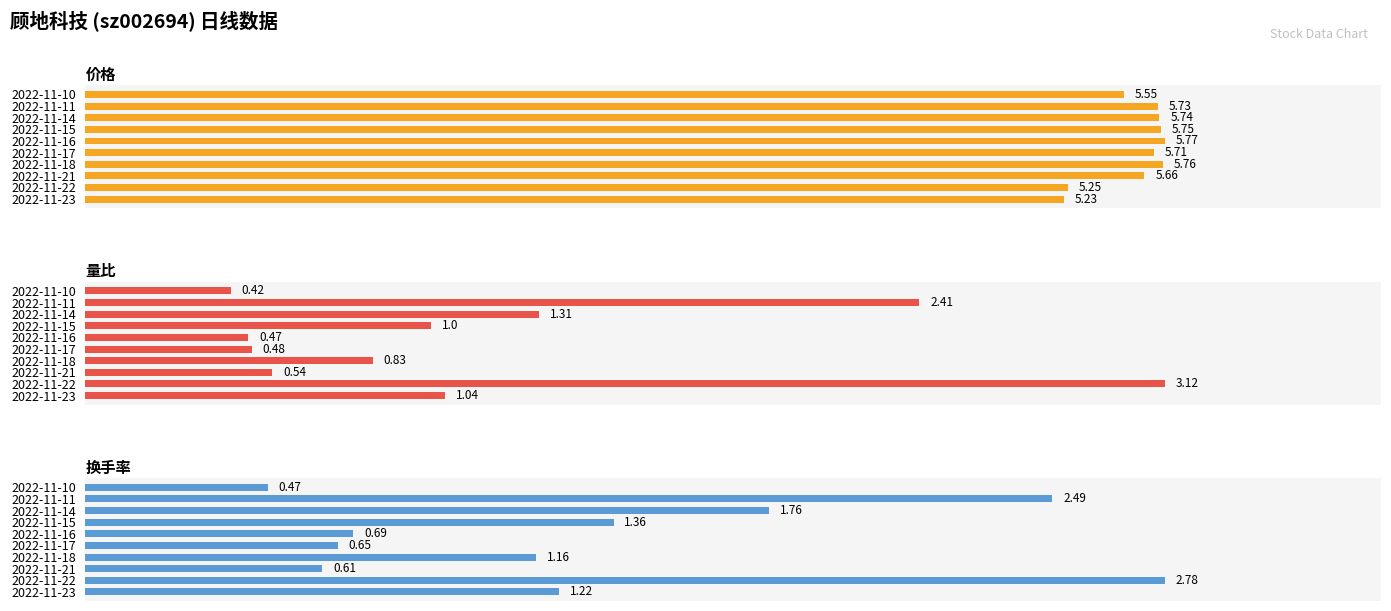

What are all the series names shown in the legend?

价格, 量比, 换手率